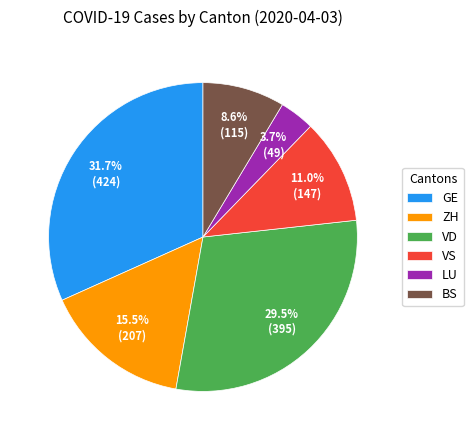

What is the smallest slice in the pie chart?

LU